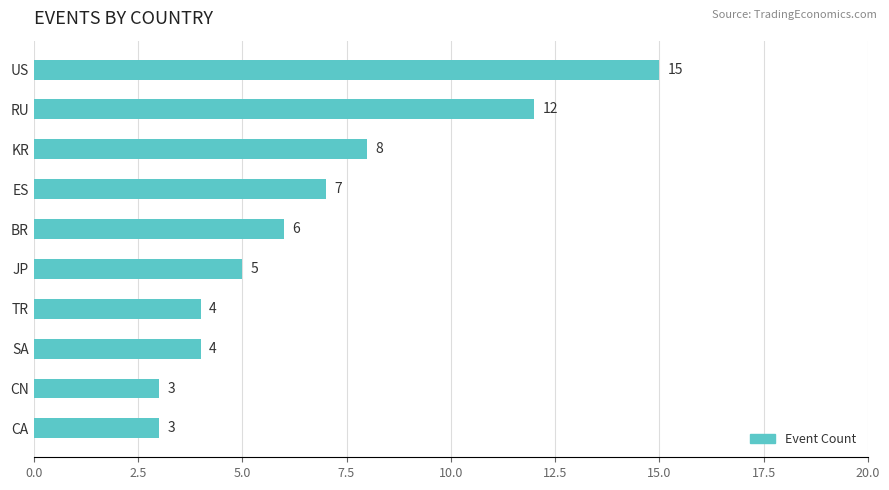

What is the label of the 1st bar from the bottom?

CA